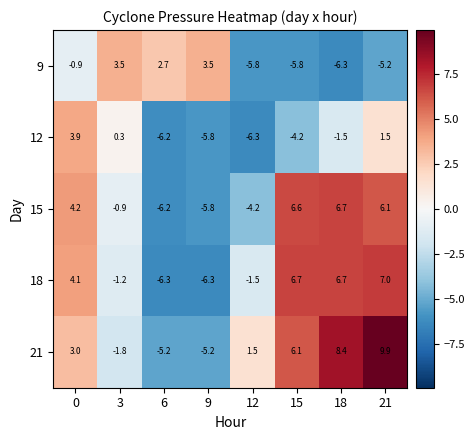

Which series has the largest total across all categories?

21